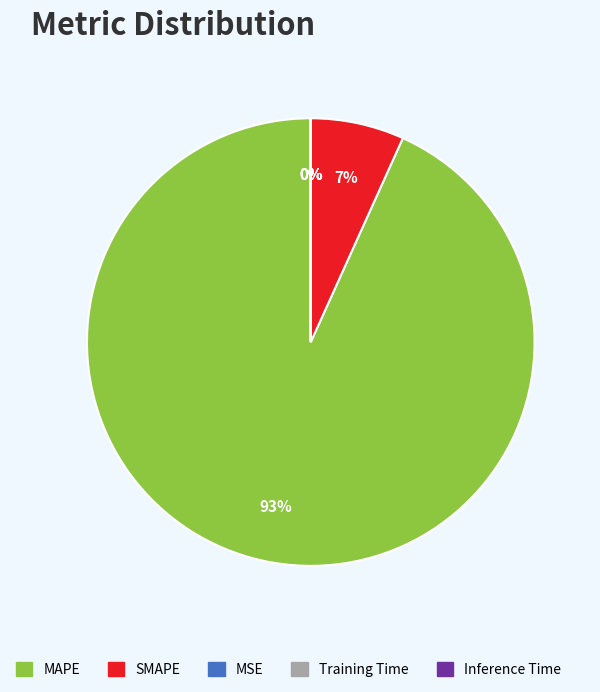

Which slice represents more than half of the pie?

MAPE